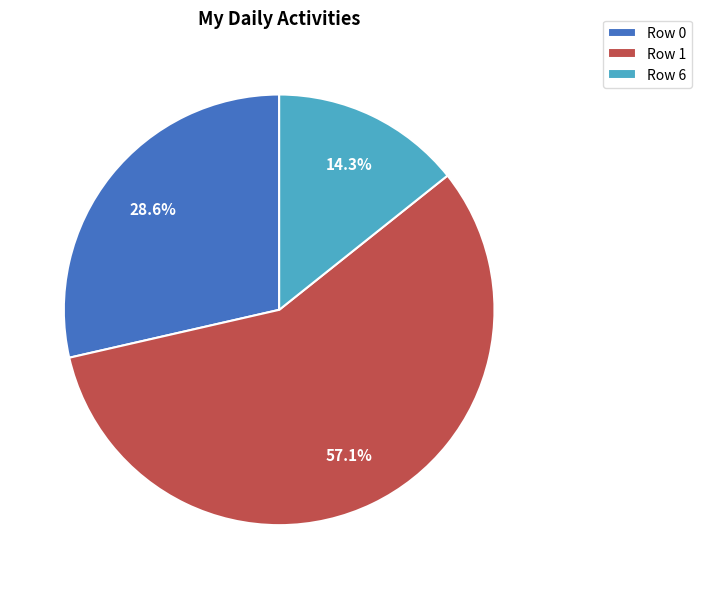

Which category has the biggest portion of the pie?

Row 1